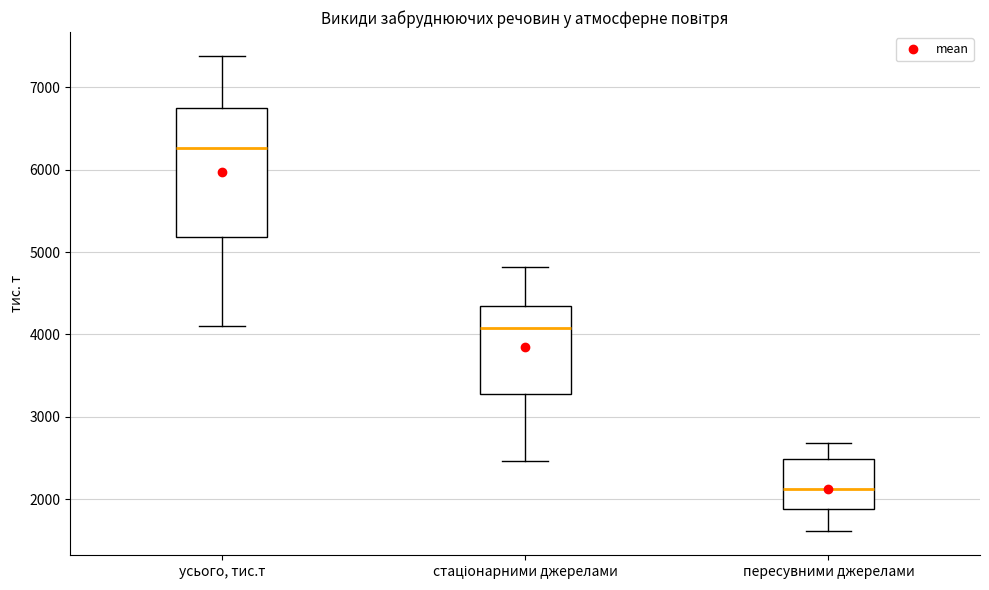

Which box is the tallest, from its lower edge to its upper edge?

усього, тис.т